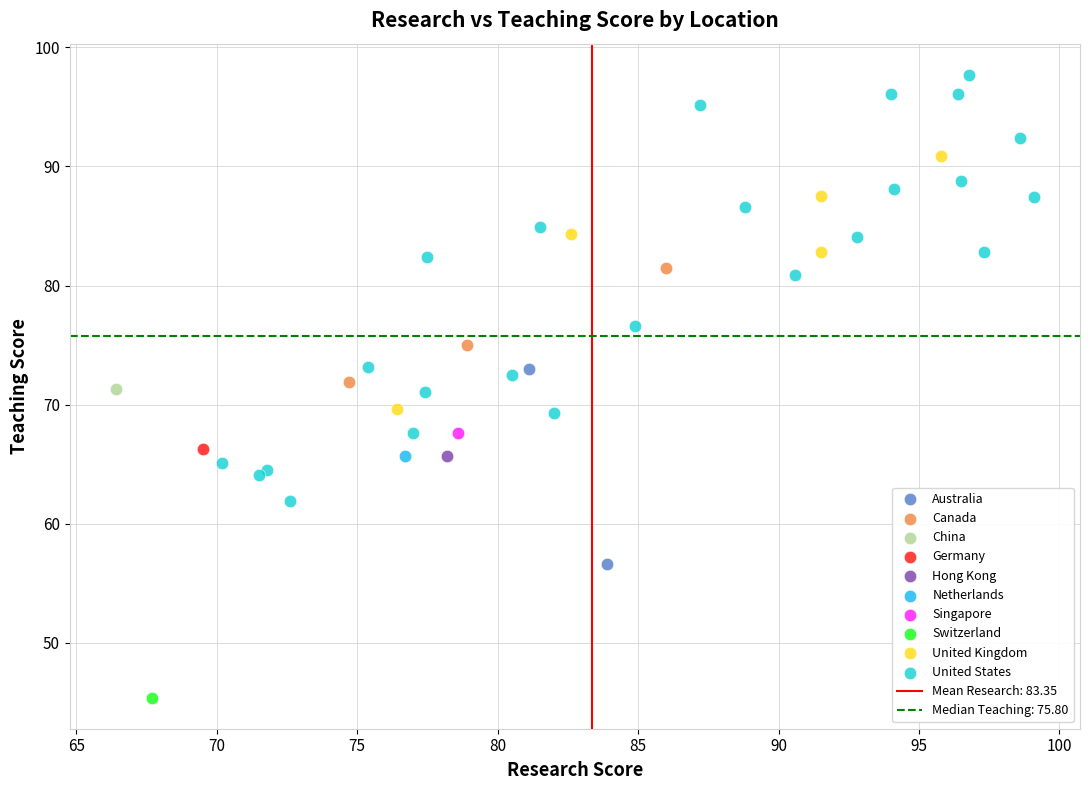

Which series reaches the maximum Y coordinate?

United States